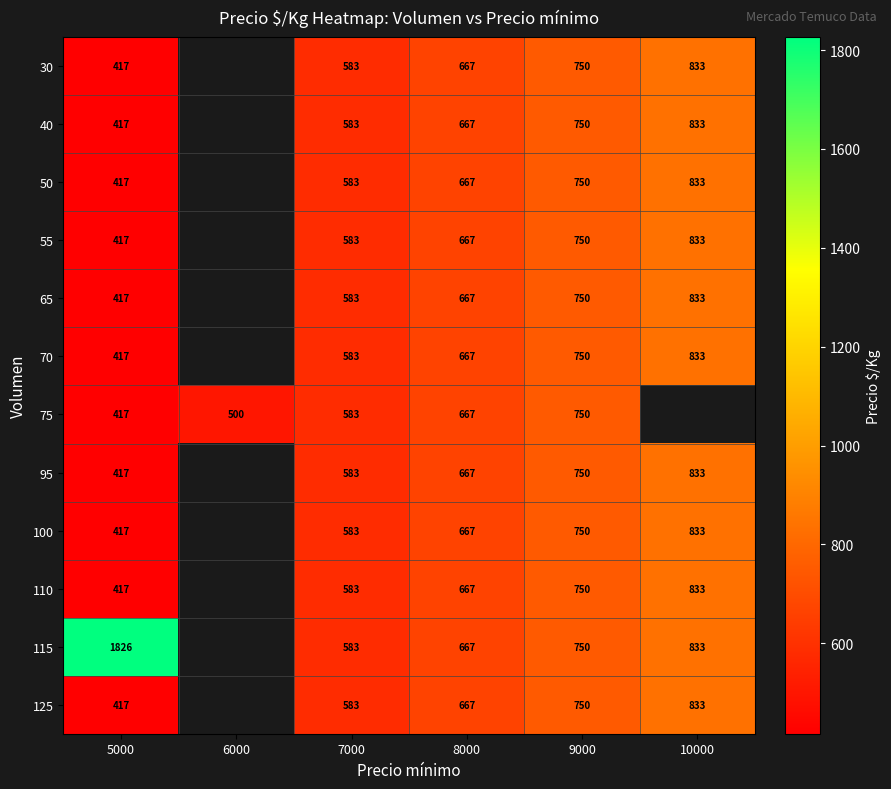

At how many categories does at least one series exceed 1395?

1